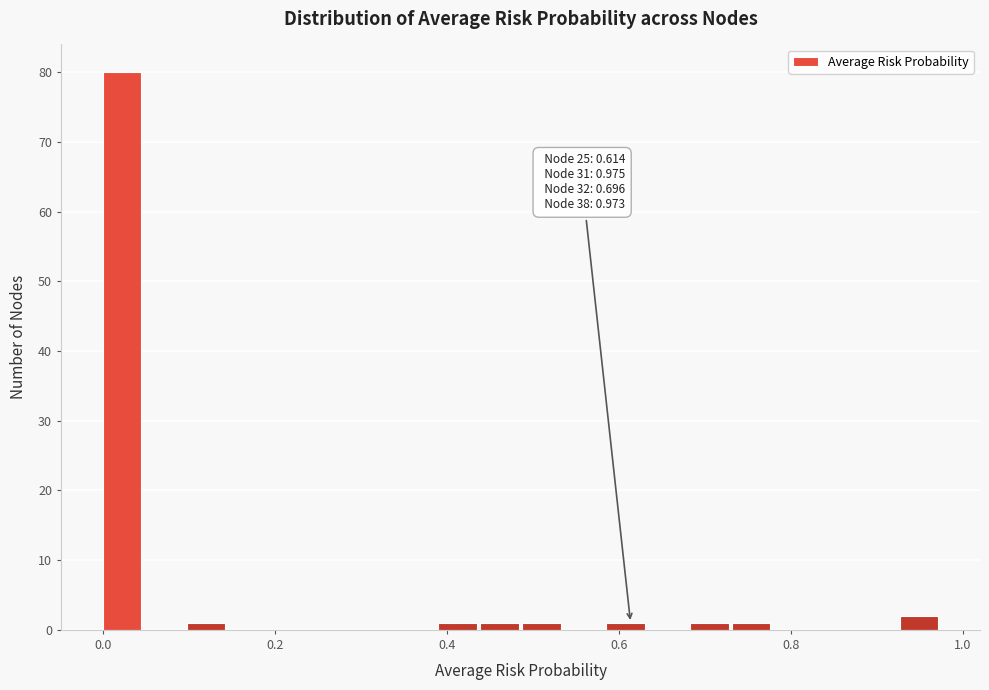

Read against the x-axis, roughly where is the centre of the tallest bar?

0.02